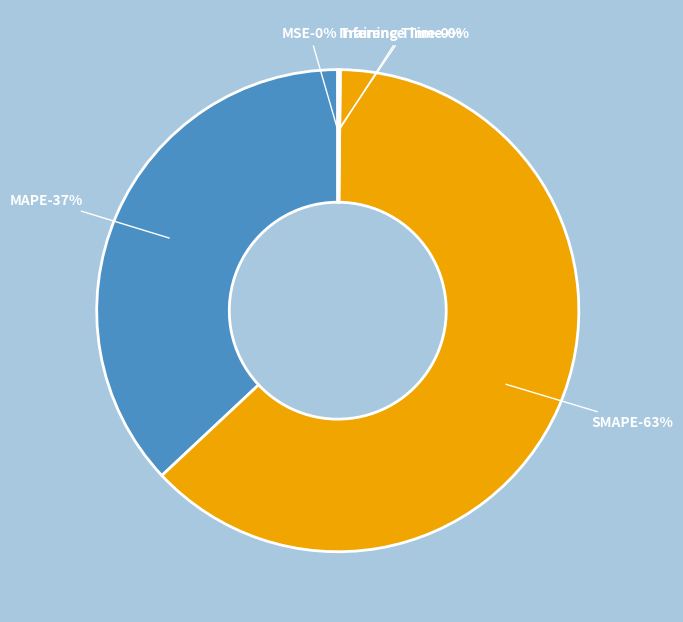

What is the ratio of the value at SMAPE to the value at MAPE?

1.7